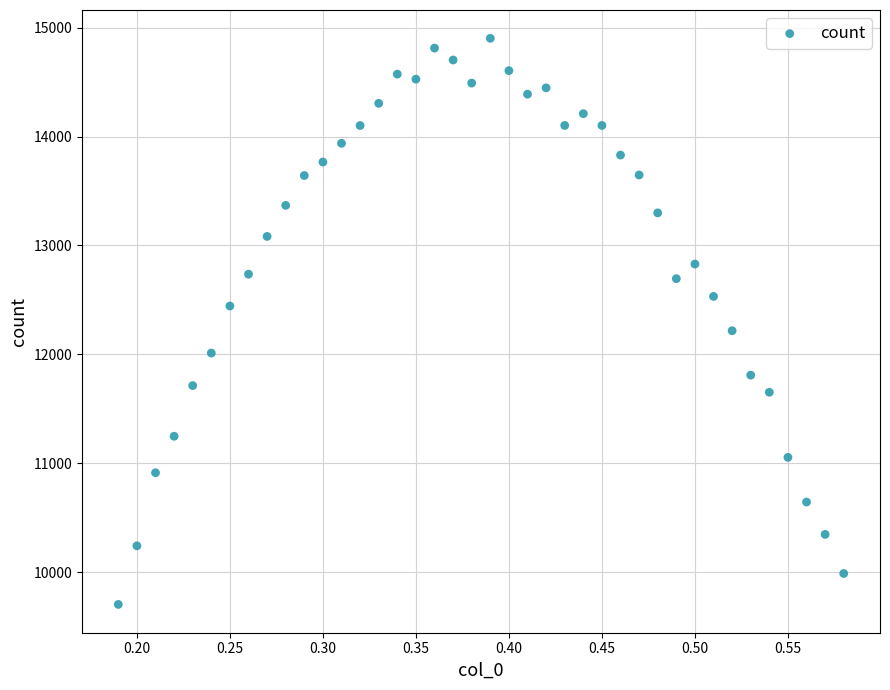

What is the range of Y values (max minus min)?

5198